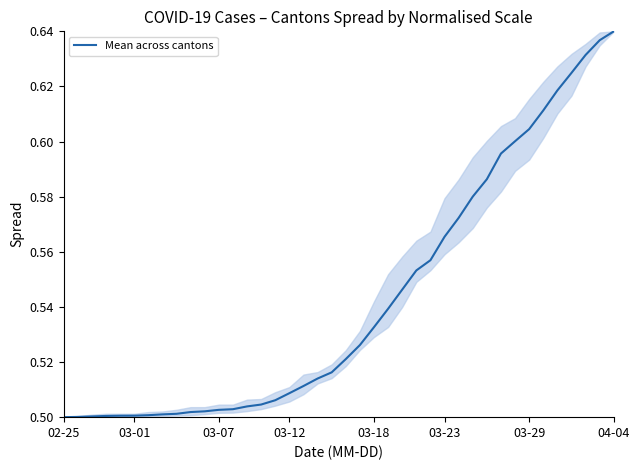

Does the chart have visible grid lines?

No